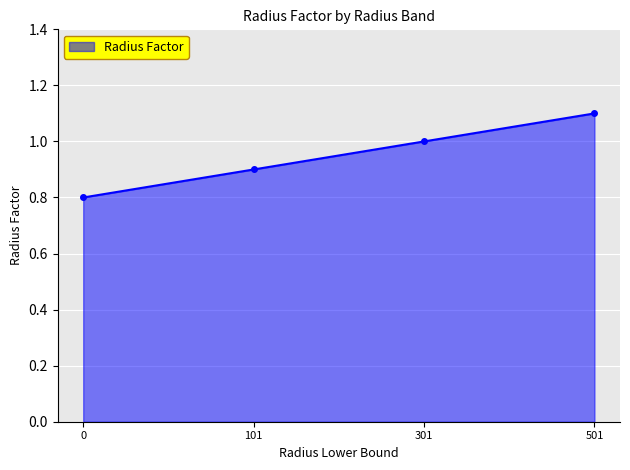

Rank the categories by value from lowest to highest.

0, 101, 301, 501